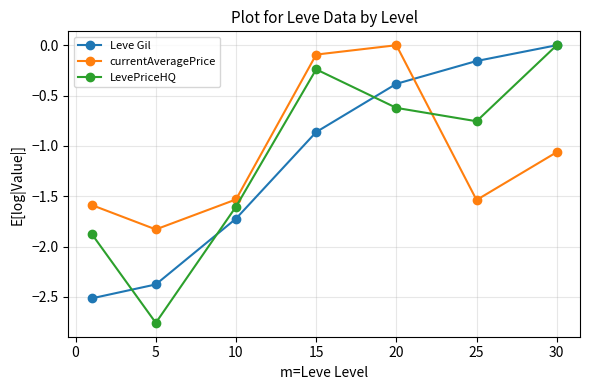

What is the sum of all LevePriceHQ values?

-7.8